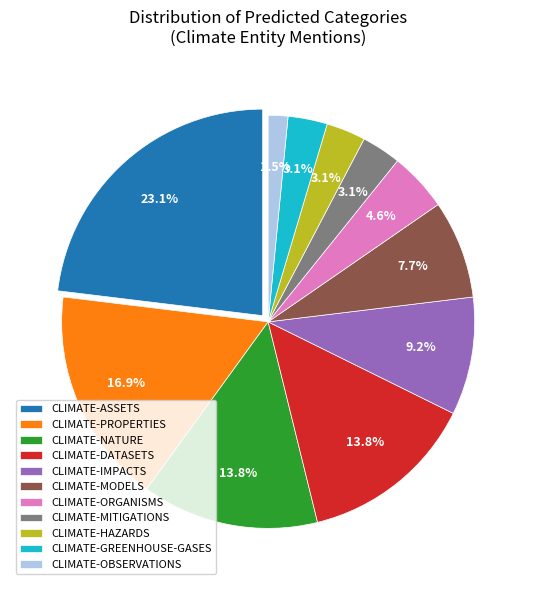

To the nearest percent, what is the combined percentage of CLIMATE-HAZARDS and CLIMATE-OBSERVATIONS?

5%